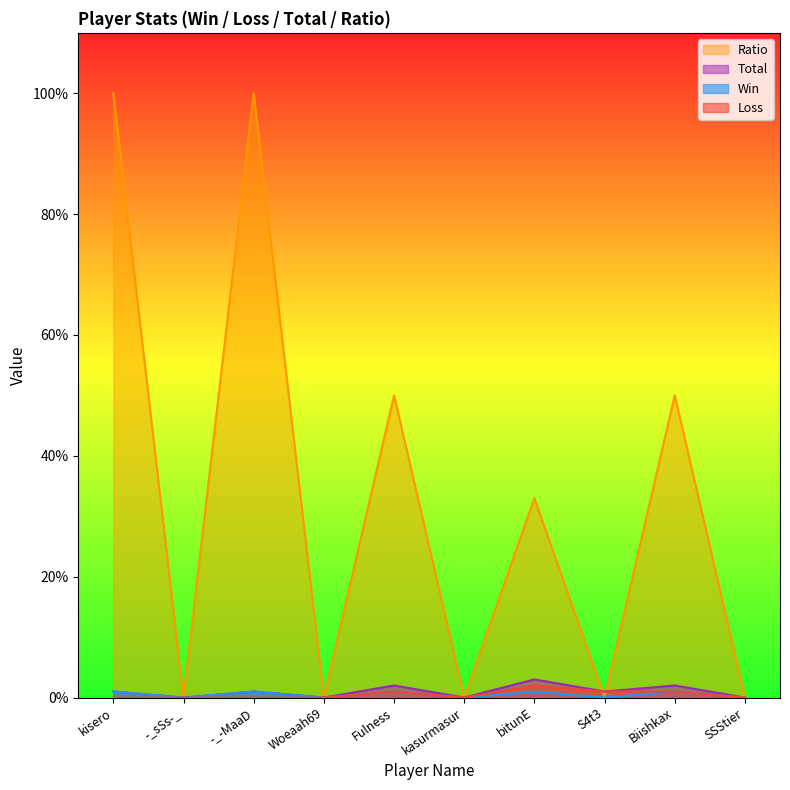

Reading right to left, what are all the values shown in this chart?

Win: SSStier=0	Biishkax=1	S4t3=0	bitunE=1	kasurmasur=0	Fulness=1	Woeaah69=0	-_-MaaD=1	-_sSs-_=0	kisero=1
Loss: SSStier=0	Biishkax=1	S4t3=1	bitunE=2	kasurmasur=0	Fulness=1	Woeaah69=0	-_-MaaD=0	-_sSs-_=0	kisero=0
Total: SSStier=0	Biishkax=2	S4t3=1	bitunE=3	kasurmasur=0	Fulness=2	Woeaah69=0	-_-MaaD=1	-_sSs-_=0	kisero=1
Ratio: SSStier=0	Biishkax=50	S4t3=0	bitunE=33	kasurmasur=0	Fulness=50	Woeaah69=0	-_-MaaD=100	-_sSs-_=0	kisero=100